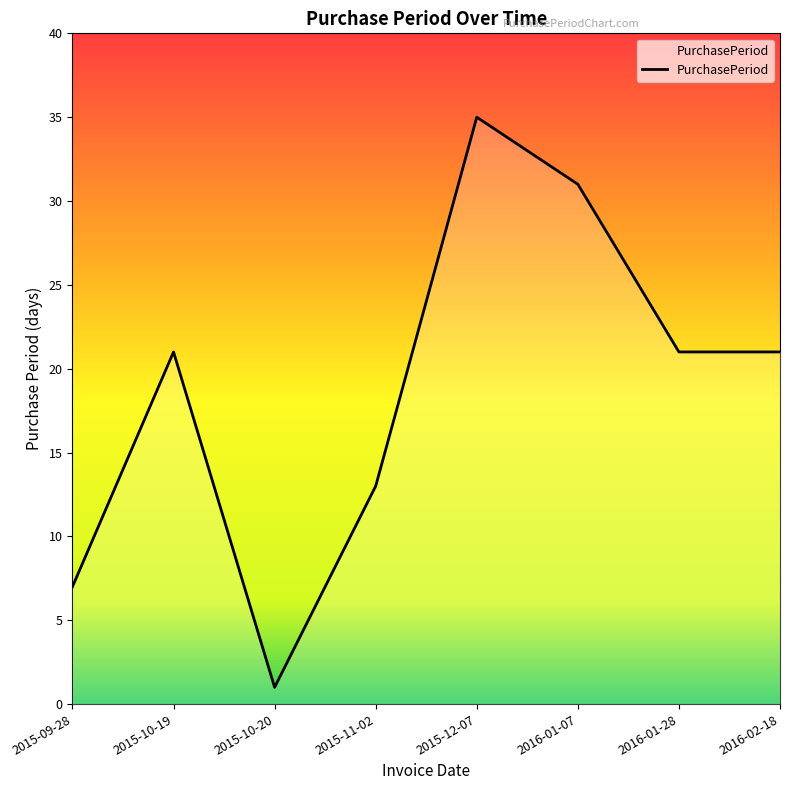

What is the ratio of the value at 2016-01-28 to the value at 2016-02-18?

1.0